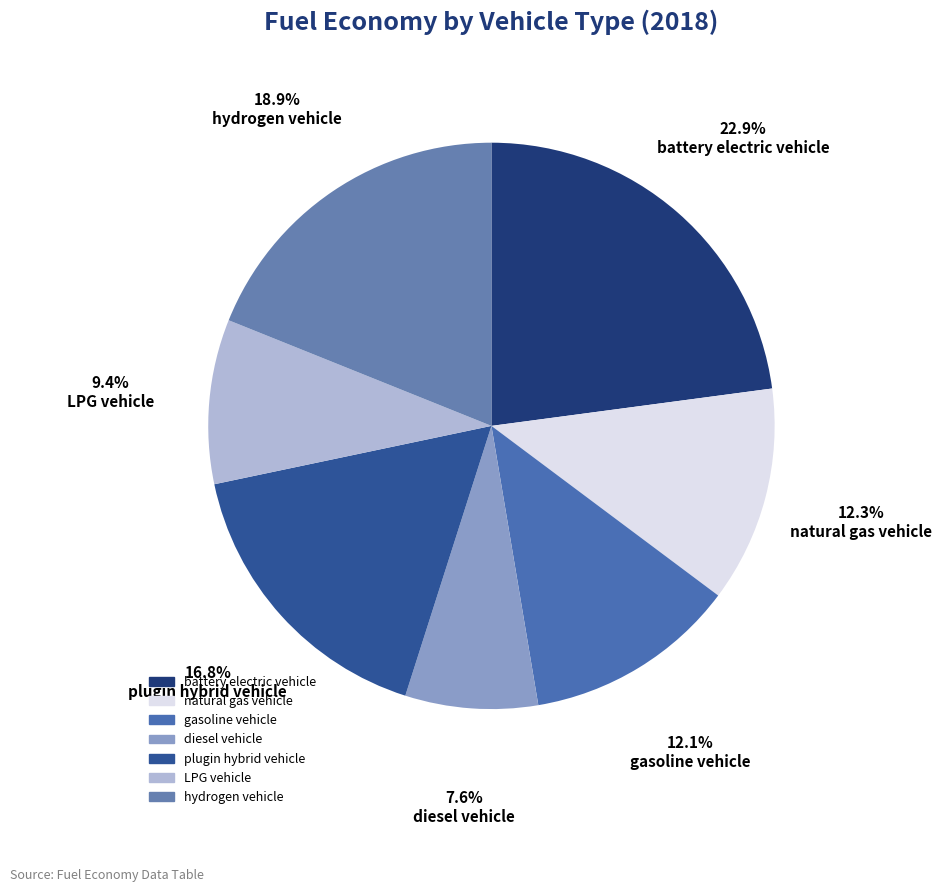

True or false: natural gas vehicle accounts for 6% of the total.

False